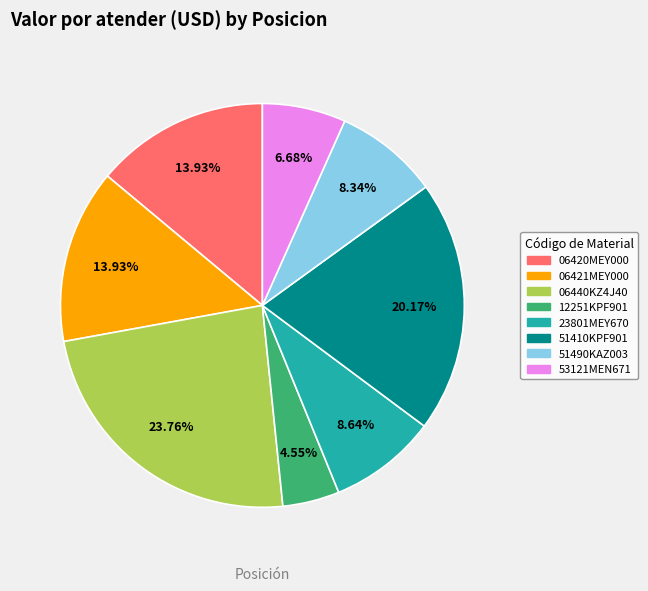

Between 06421MEY000 and 51410KPF901, which is larger?

51410KPF901